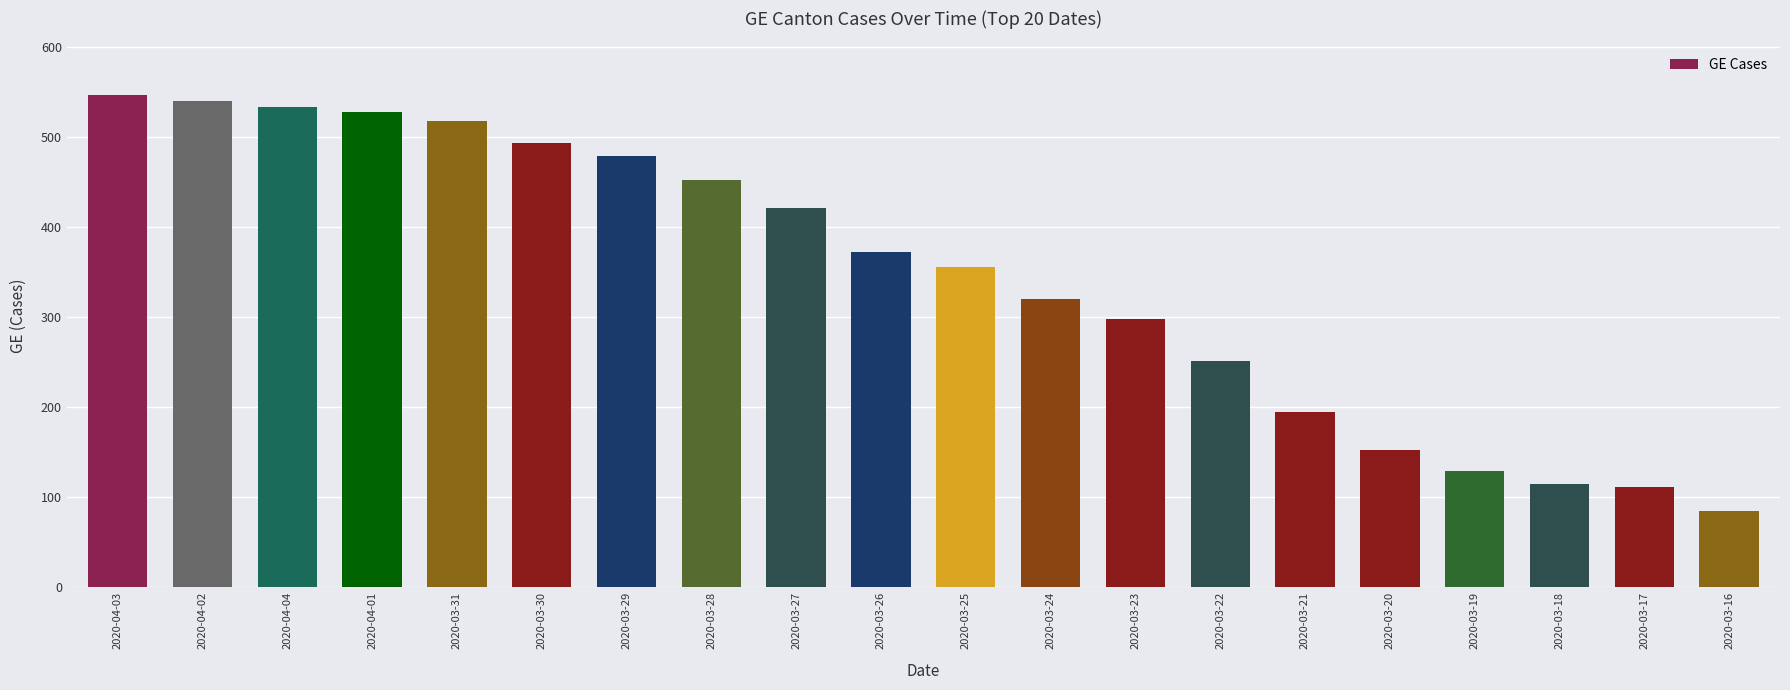

Which label corresponds to the largest value in the chart?

2020-04-03